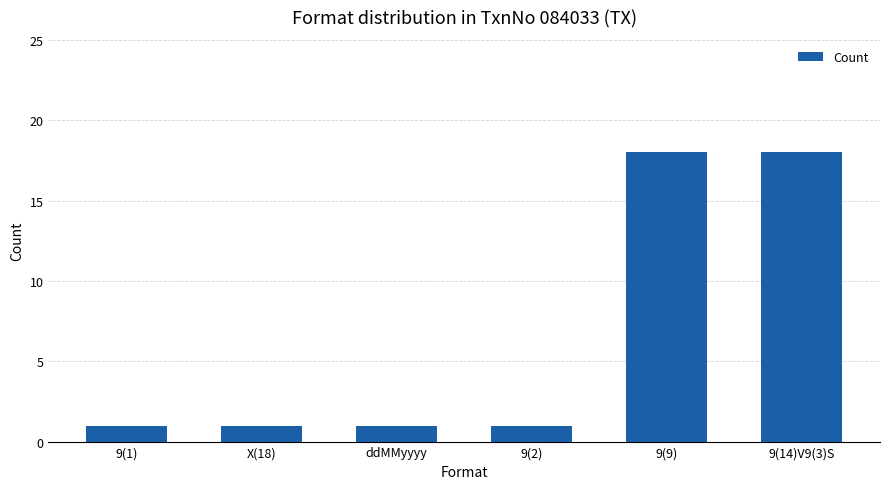

What is the label of the 1st bar from the right?

9(14)V9(3)S